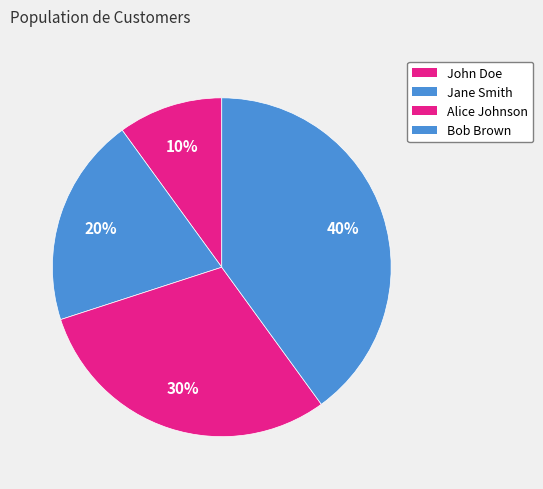

To the nearest percent, what percentage of the pie is Jane Smith?

20%